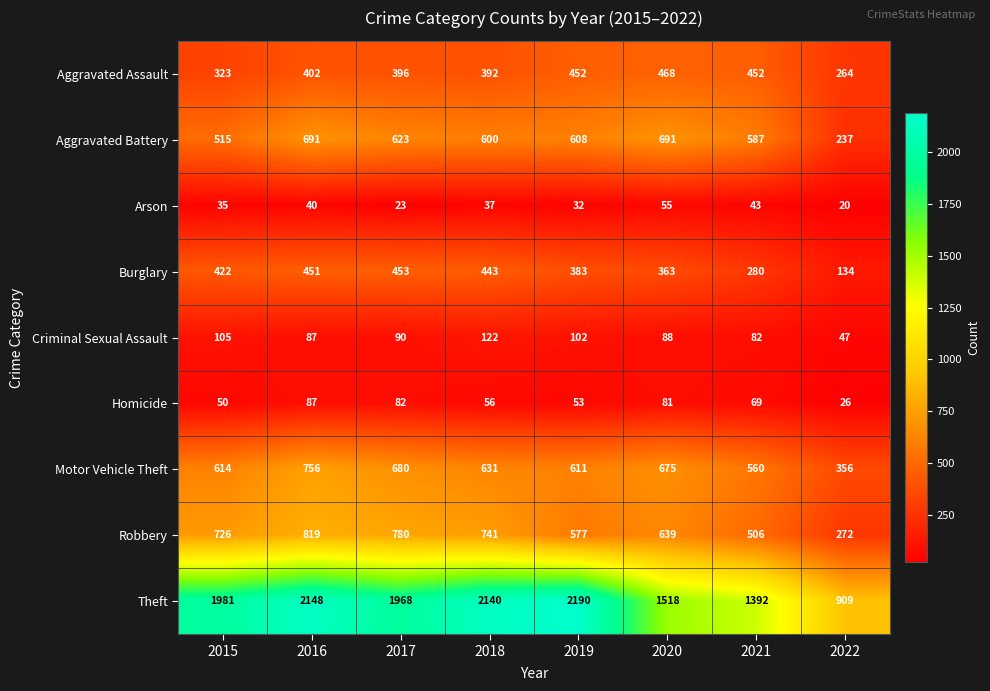

What is the difference between the highest and lowest values at 2022?

889